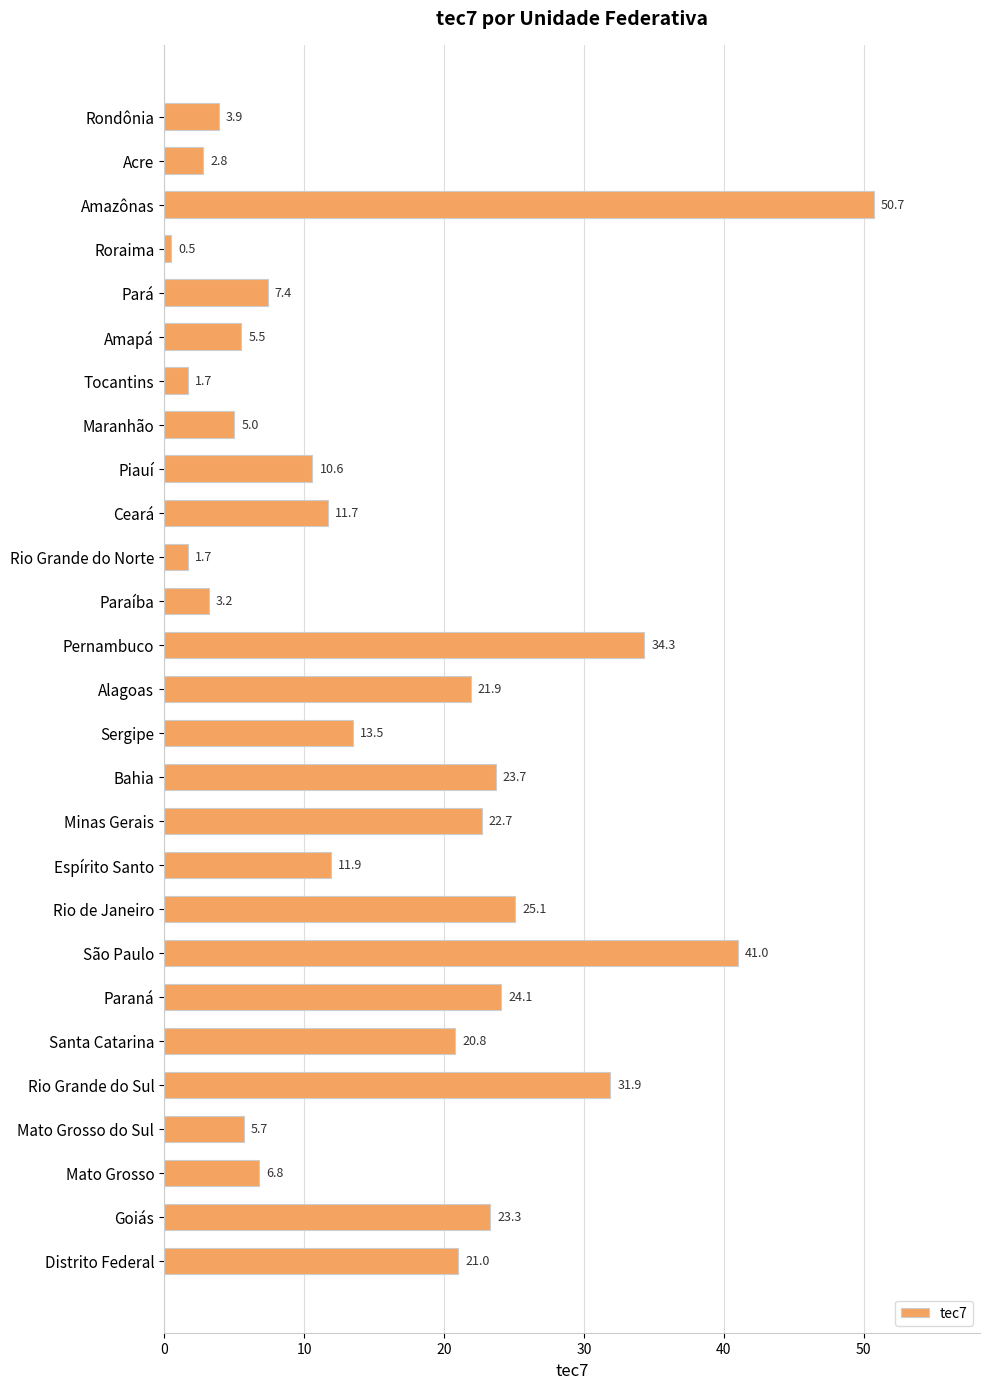

At which label is the value closest to 25?

Rio de Janeiro